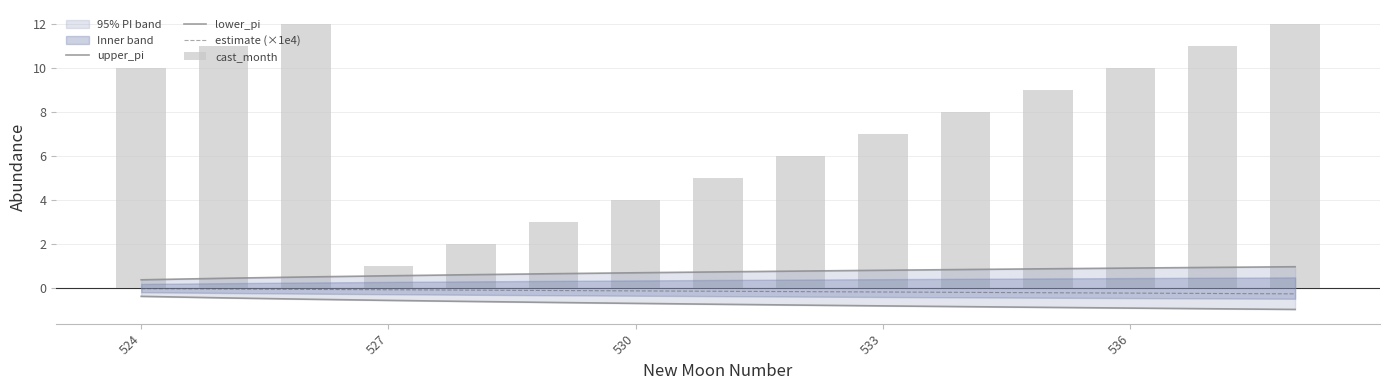

The lower_pi series shows -0.7 at 7. True or false?

True